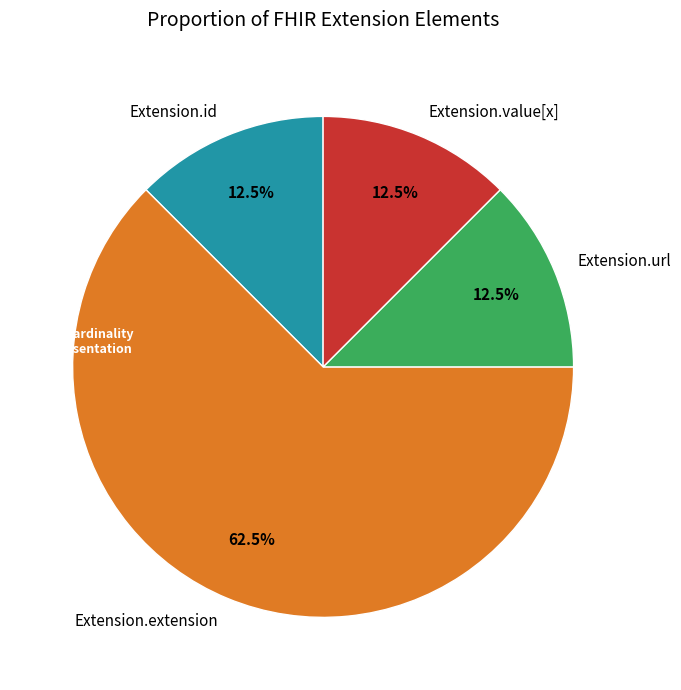

Which slice is the largest?

Extension.extension